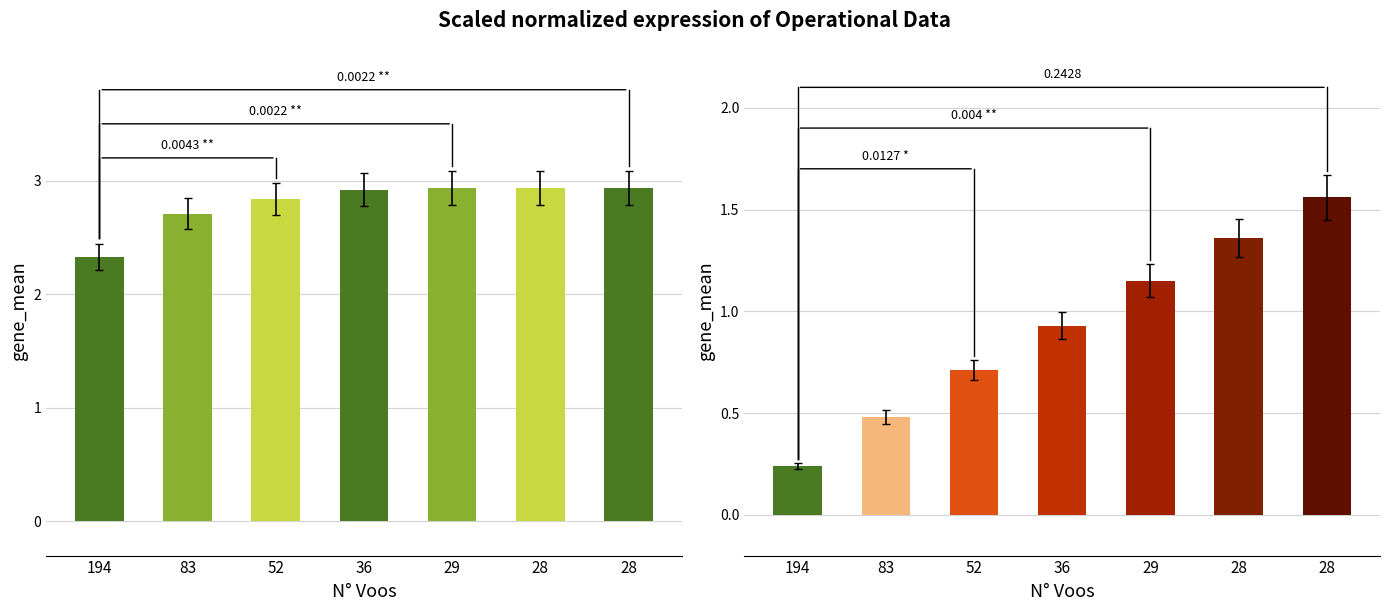

How many bars are there in total?

14